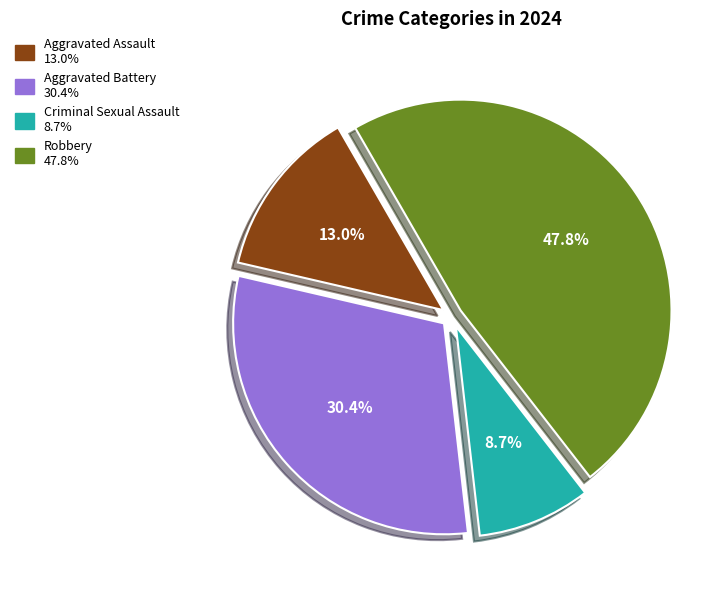

Combined, what portion of the pie is Criminal Sexual Assault and Aggravated Assault?

21.7%